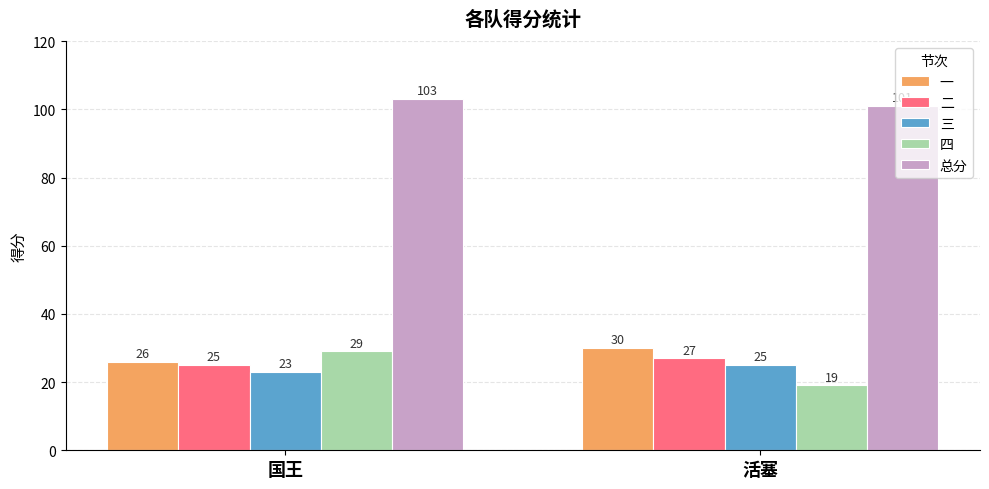

Reading left to right, list all the values displayed in this chart.

一: 26	30
二: 25	27
三: 23	25
四: 29	19
总分: 103	101